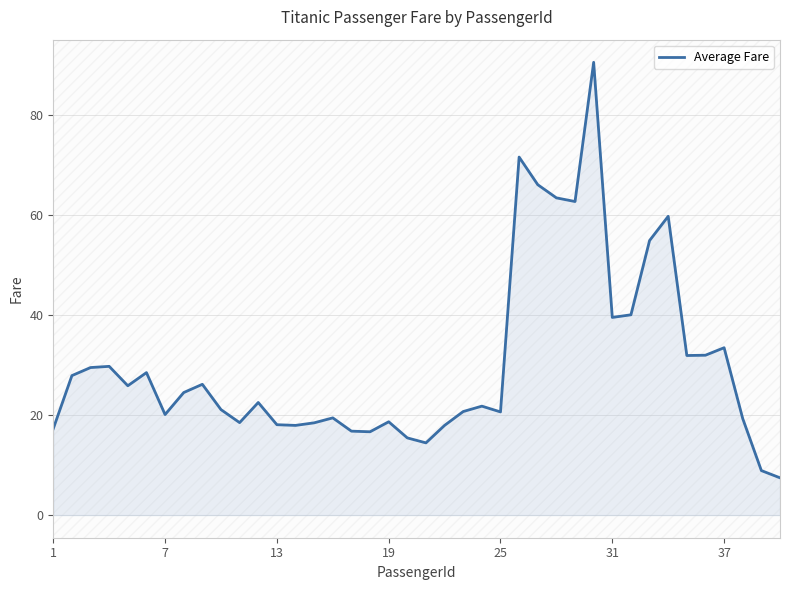

What is the difference between the maximum and minimum values?

83.1